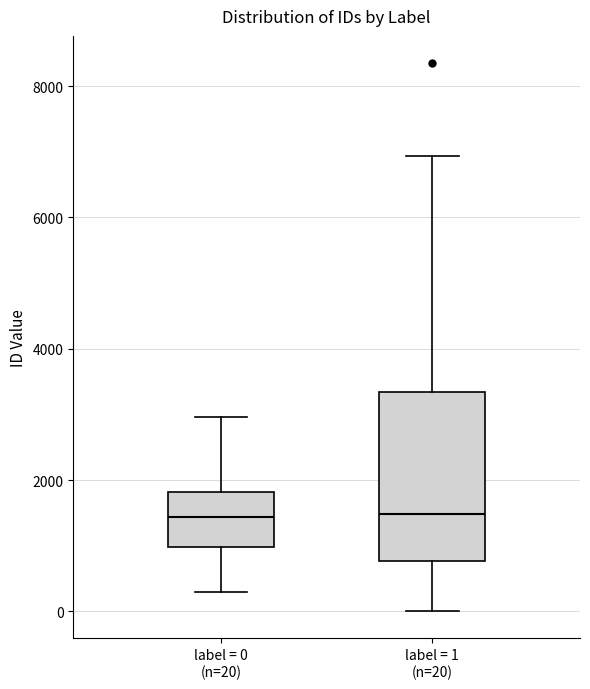

Which box is the tallest, from its lower edge to its upper edge?

label = 1 (n=20)